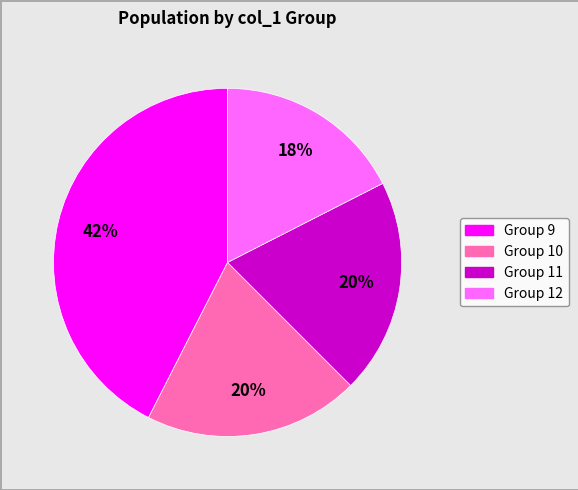

Is there a majority slice in this chart?

No